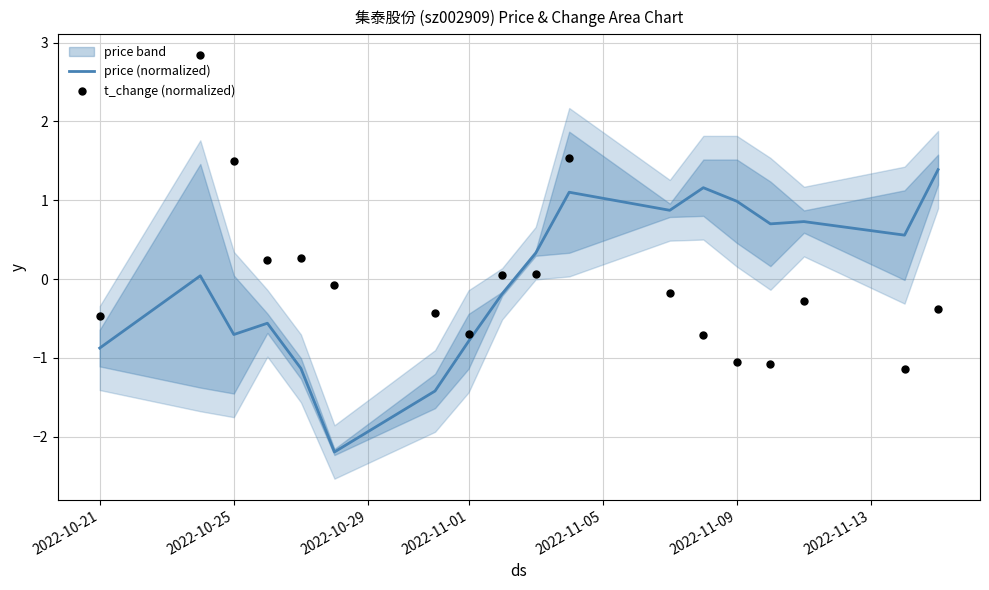

Which series contains the highest Y value?

t_change (normalized)